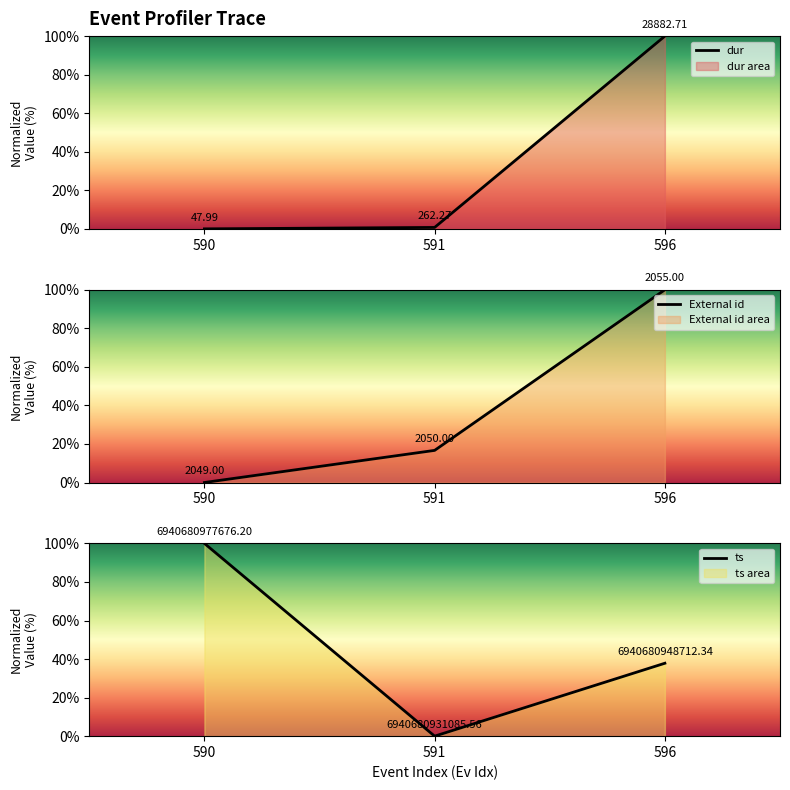

What is the sum of all External id values?

116.7